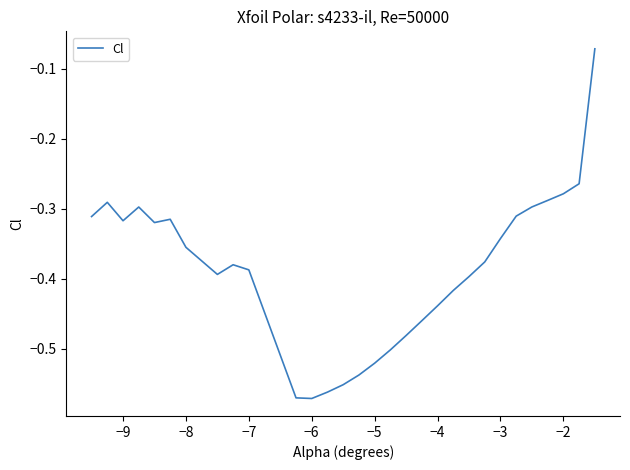

What is the difference between the maximum and minimum values?

0.5